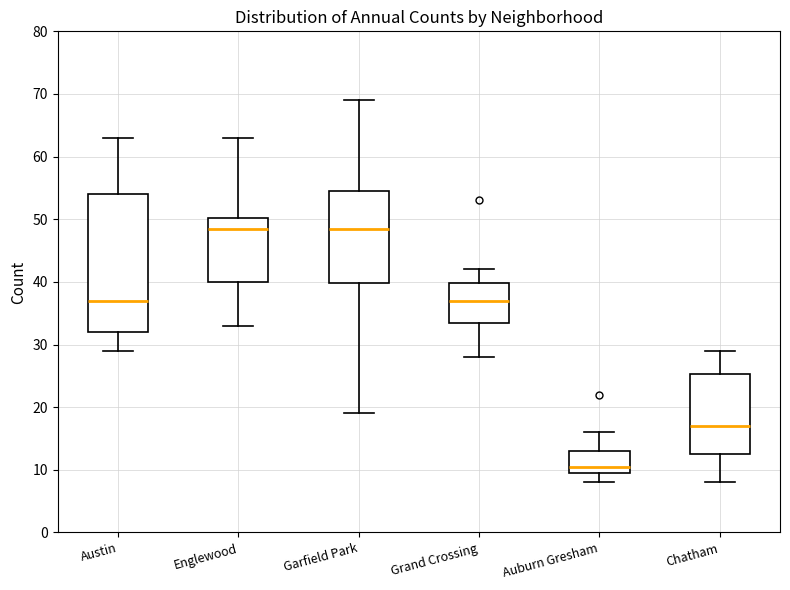

Reading left to right, transcribe this box plot: for each box, give where its median line is, the range the box spans, and where its two whiskers end, as read against the y-axis. The values are not printed on the chart, so give them approximately, as read against the axis.

Austin: median 37, box 32 to 54, whiskers 29 to 63
Englewood: median 49, box 40 to 50, whiskers 33 to 63
Garfield Park: median 49, box 40 to 55, whiskers 19 to 69
Grand Crossing: median 37, box 34 to 40, whiskers 28 to 42
Auburn Gresham: median 11, box 10 to 13, whiskers 8 to 16
Chatham: median 17, box 13 to 25, whiskers 8 to 29